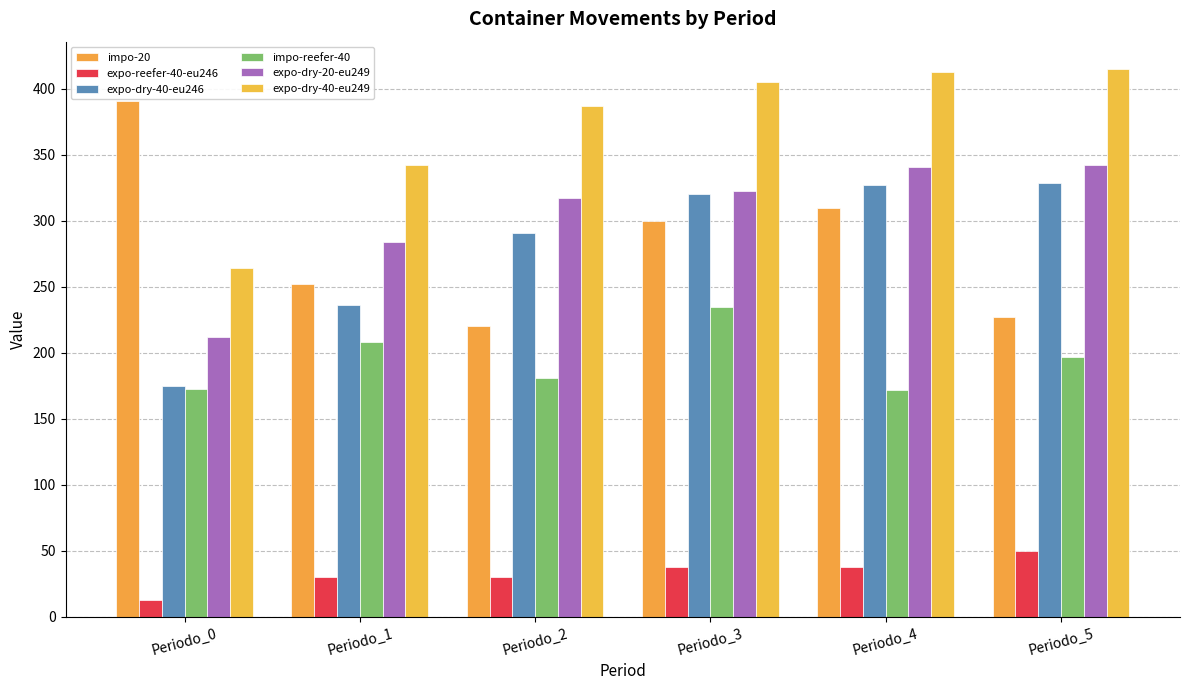

What are all the series names shown in the legend?

impo-20, expo-reefer-40-eu246, expo-dry-40-eu246, impo-reefer-40, expo-dry-20-eu249, expo-dry-40-eu249